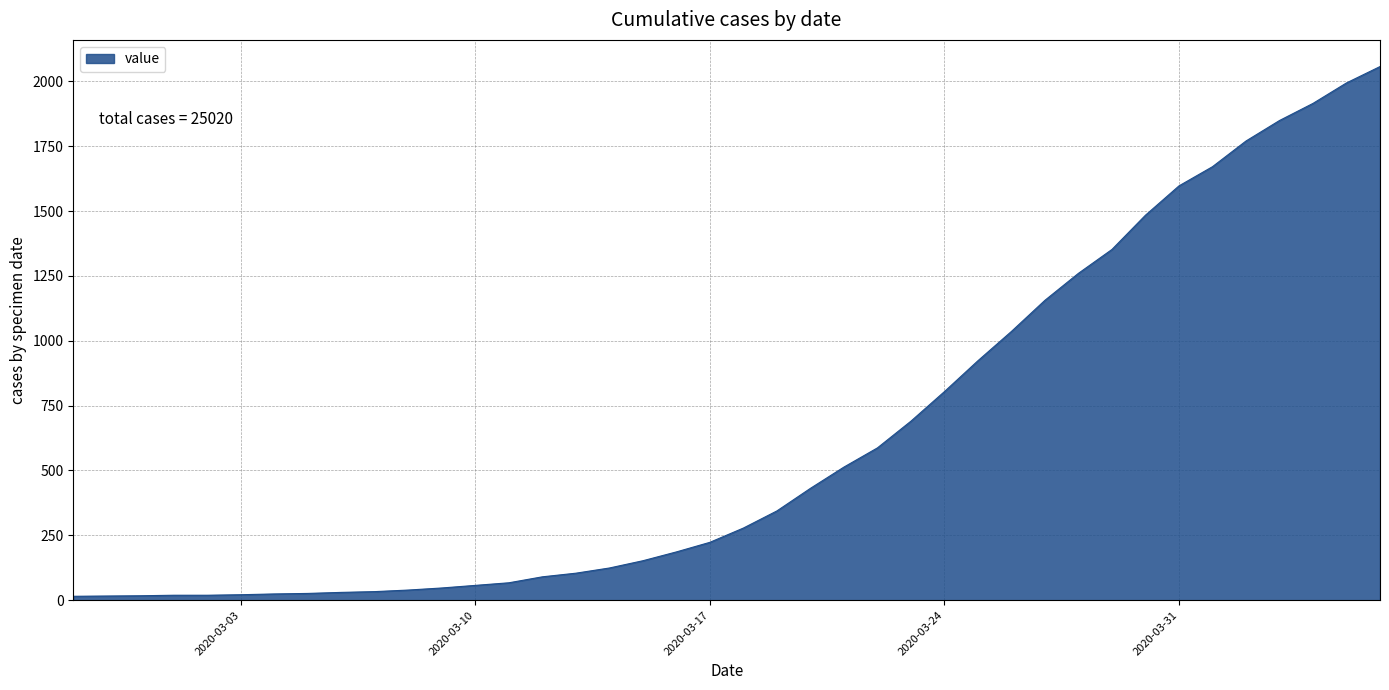

What is the greatest value displayed?

2057